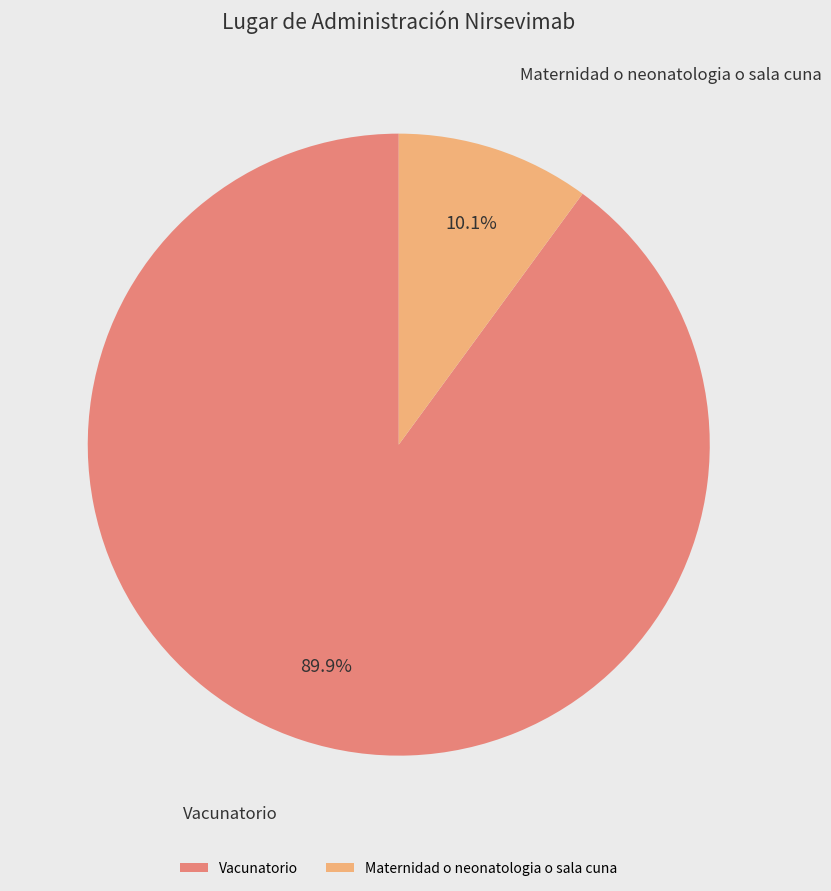

How many slices are in this pie chart?

2